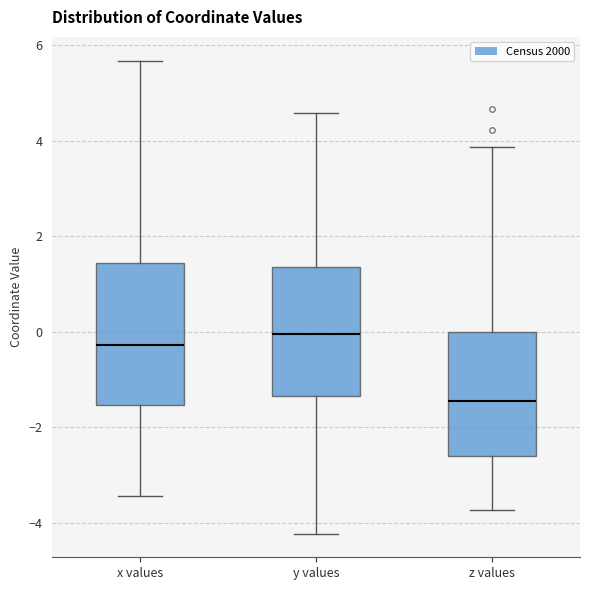

Where is the lower edge of the box for y values on the y-axis? The values are not printed on the chart, so give them approximately, as read against the axis.

-1.4